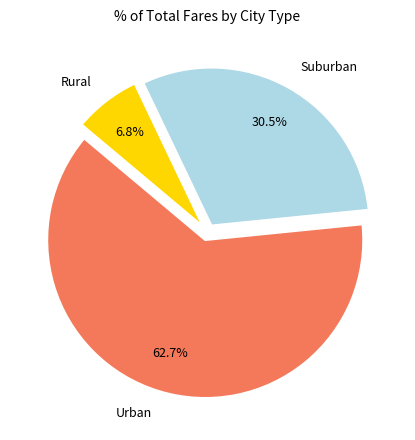

Count the number of slices in the pie.

3